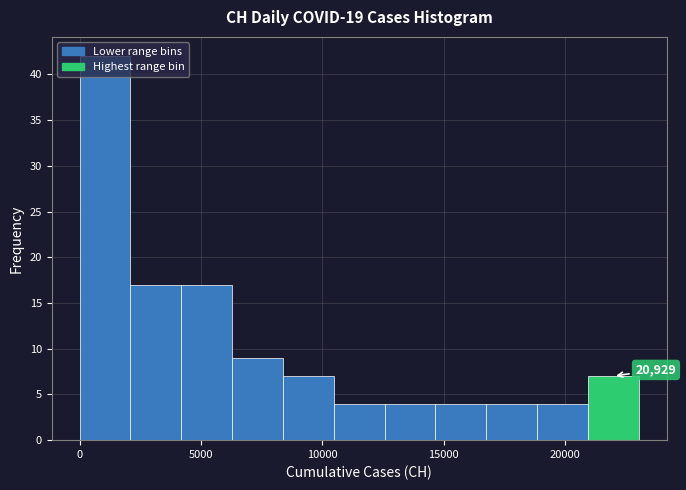

Over which range of the x-axis is the bar tallest?

0 to 2000